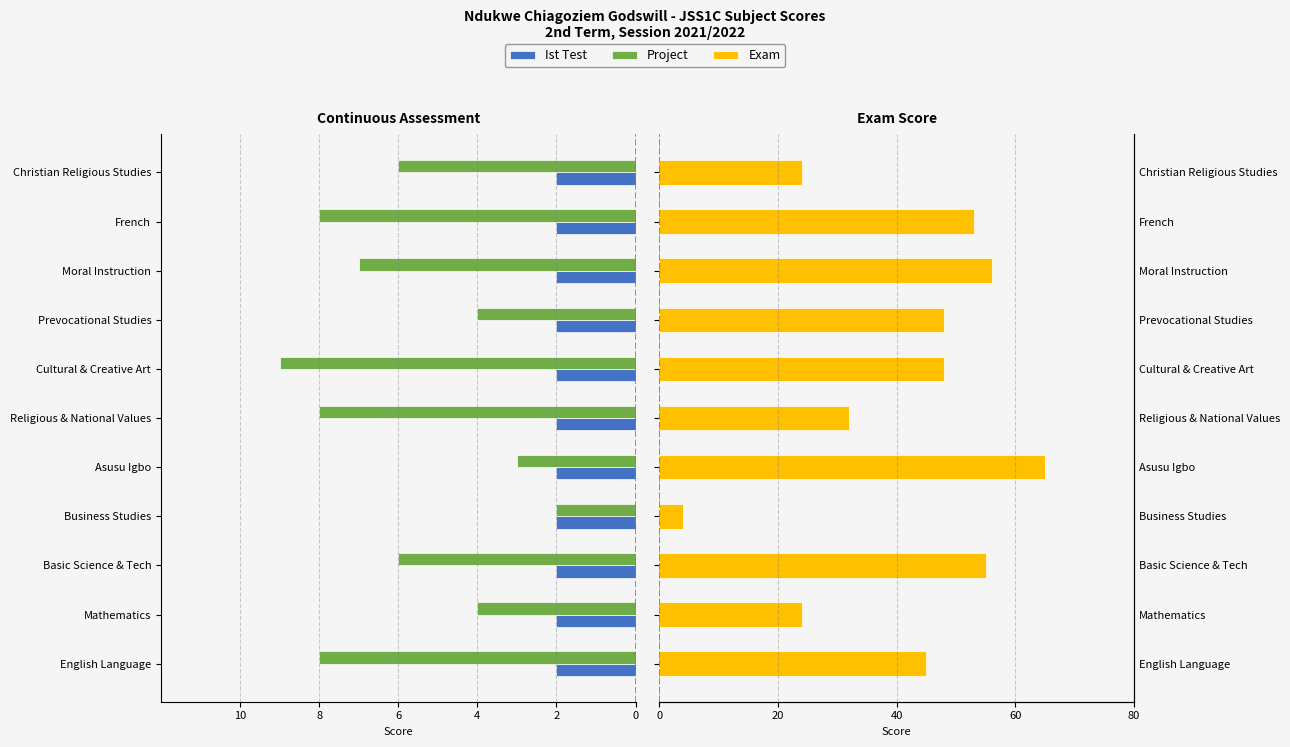

At 4, list the series in order from smallest to largest.

Project, Ist Test, Exam